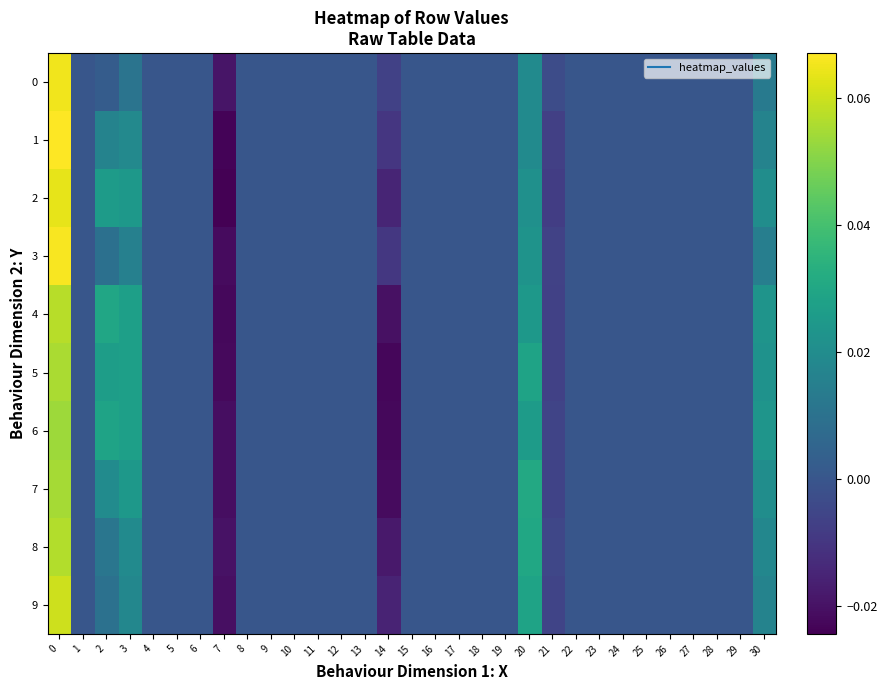

What is the total value across all series at 3?

0.2